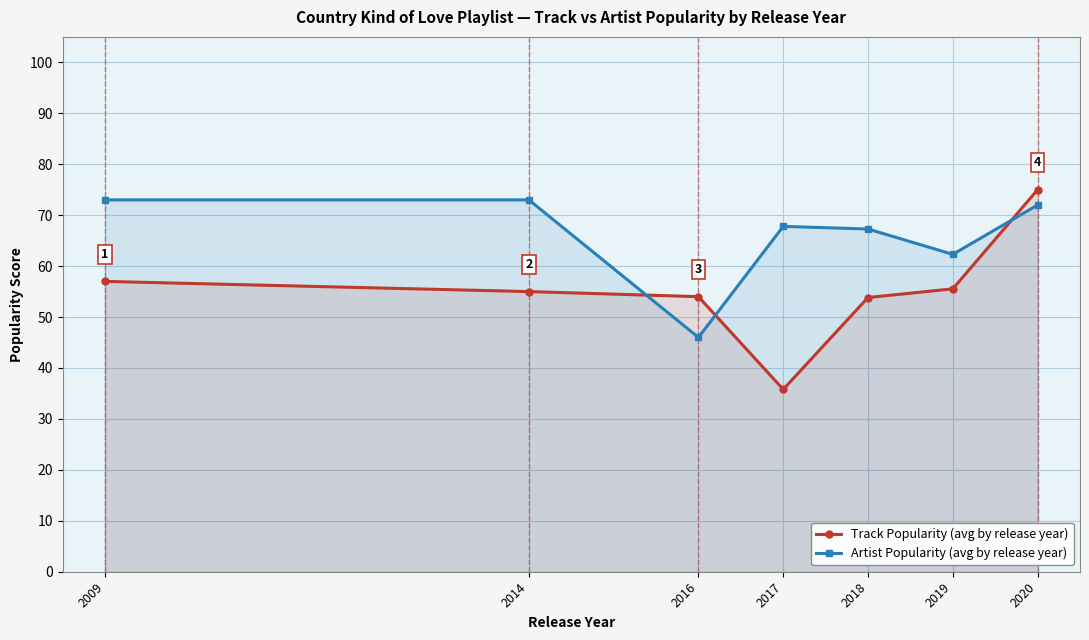

Rank the series by their average value, from lowest to highest.

Track Popularity (avg by release year), Artist Popularity (avg by release year)